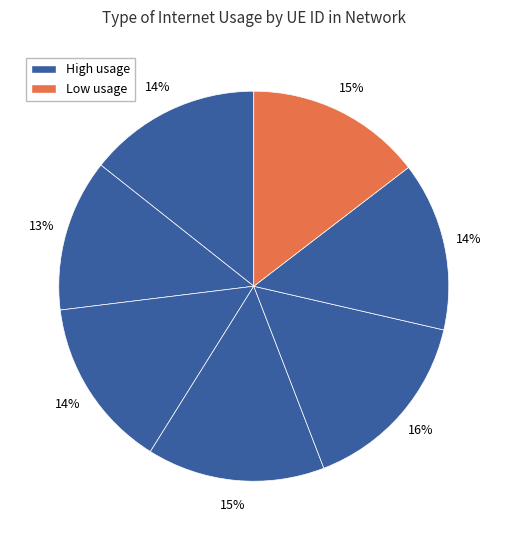

Count the number of slices in the pie.

7